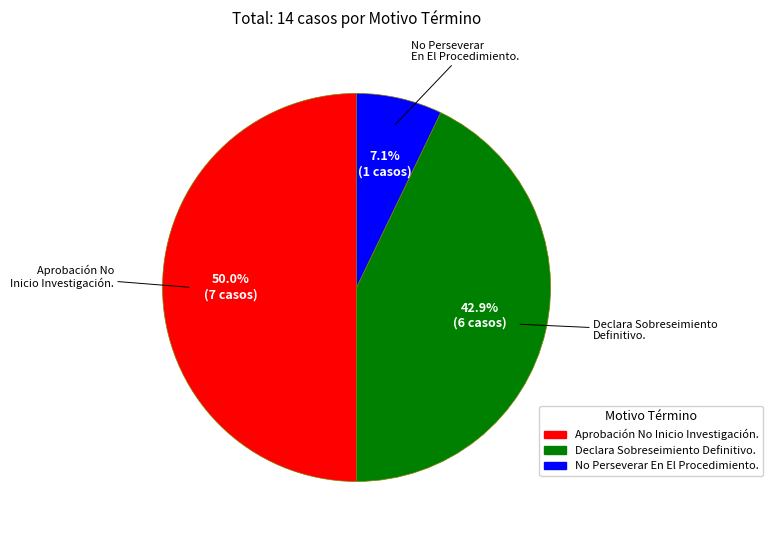

Between No Perseverar En El Procedimiento. and Aprobación No Inicio Investigación., which is larger?

Aprobación No Inicio Investigación.